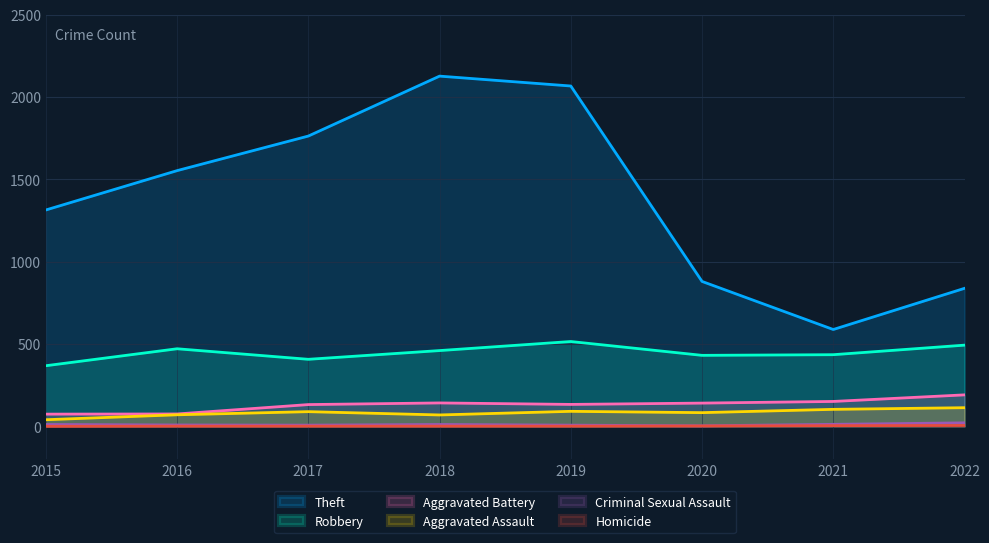

Rank the series at 2016 from lowest to highest value.

Homicide, Criminal Sexual Assault, Aggravated Assault, Aggravated Battery, Robbery, Theft